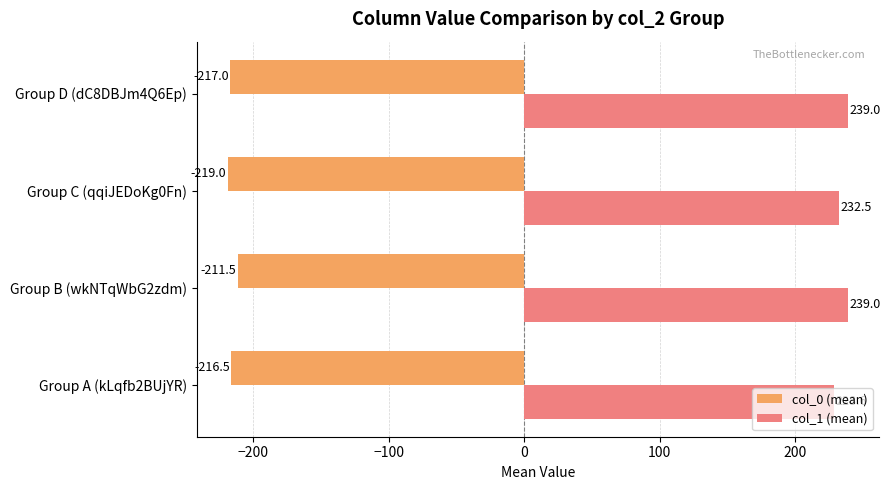

The value of col_0 (mean) at Group D (dC8DBJm4Q6Ep) is -217.0. True or false?

True